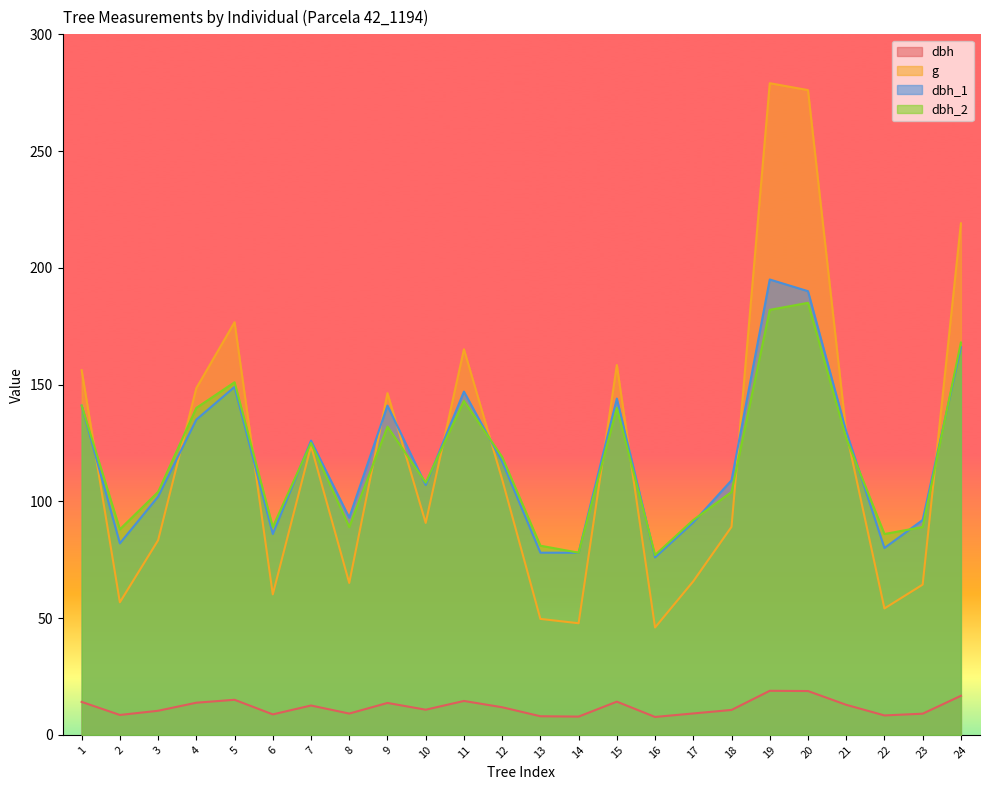

What is the difference between the maximum and minimum values in the dbh_2 series?

108.0